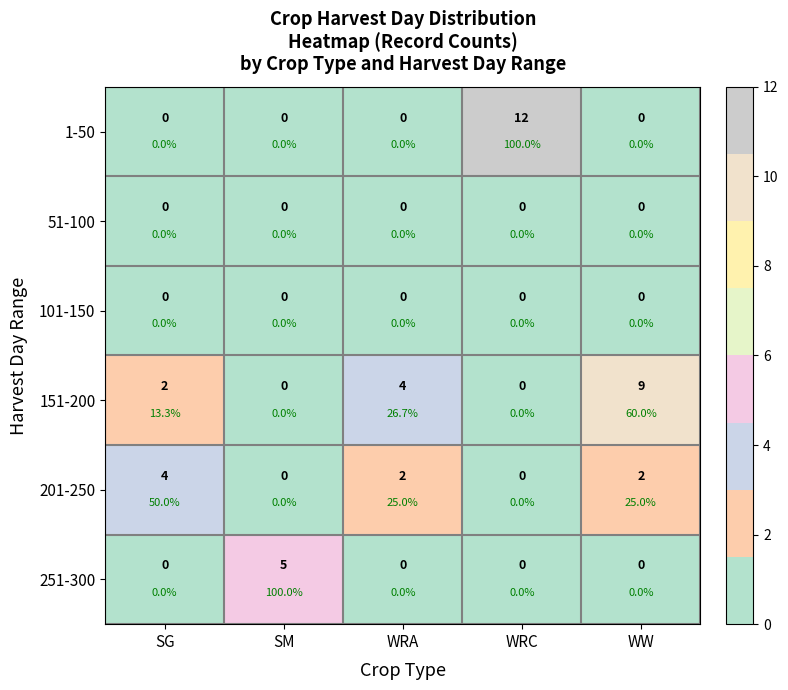

How many data points in 1-50 are above 0?

1